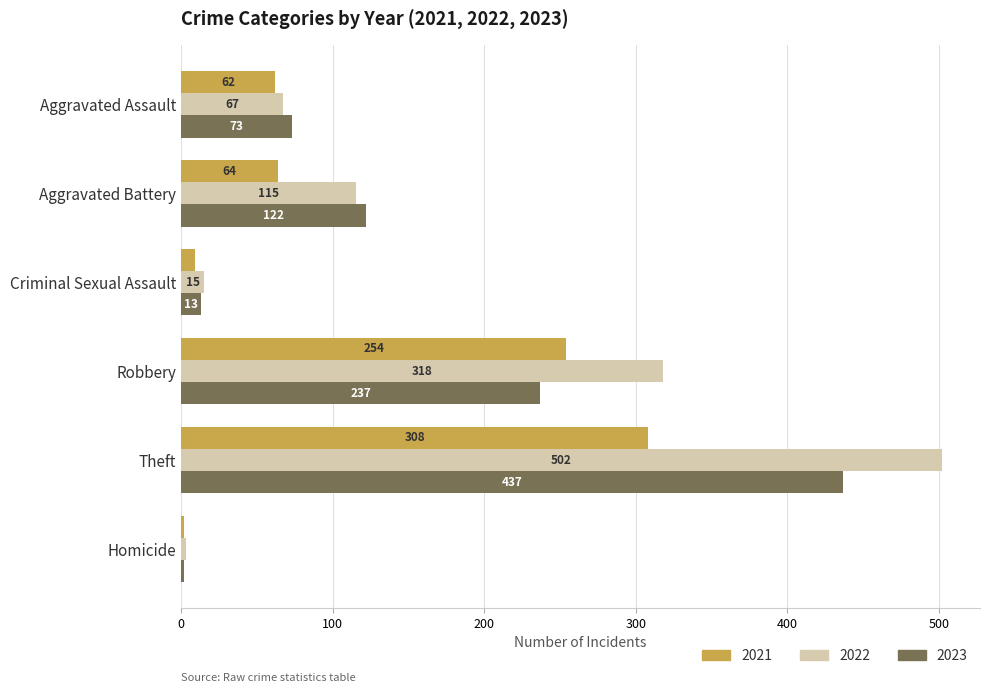

Is it true that 2021 equals 87 at Aggravated Battery?

False